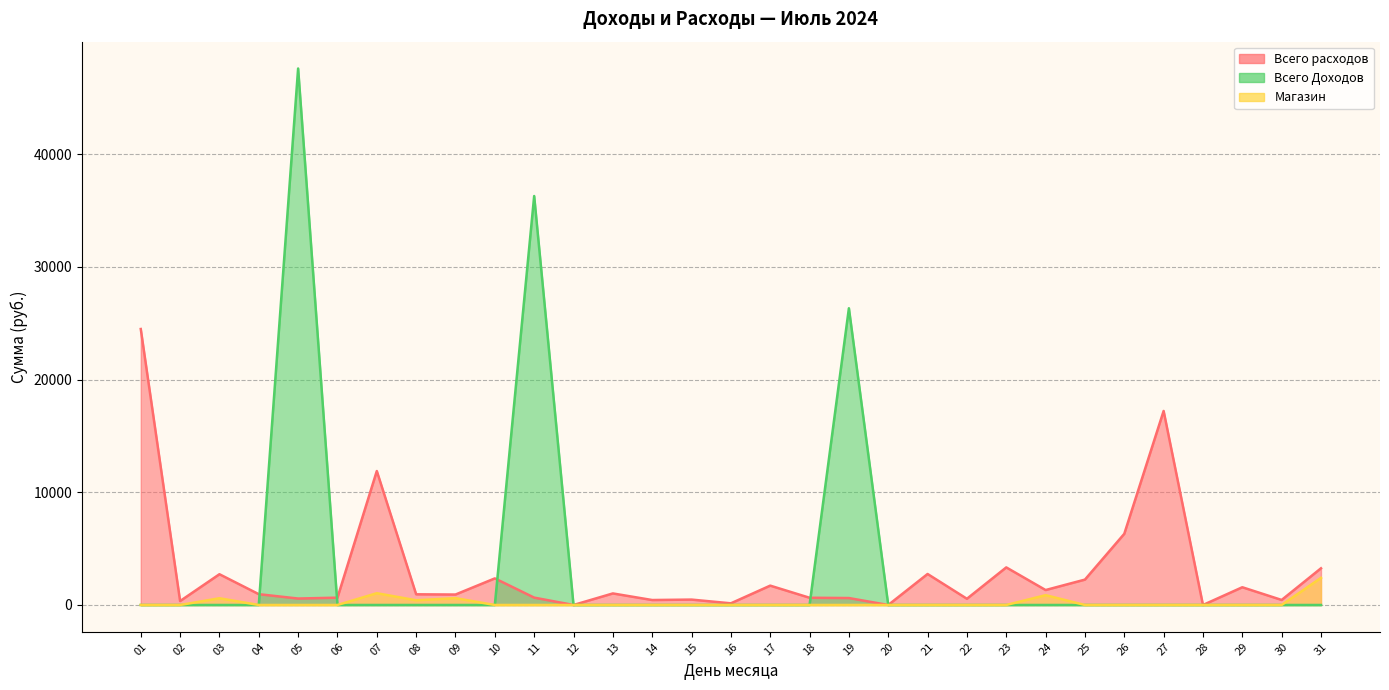

What is the average value of the Всего расходов series?

2923